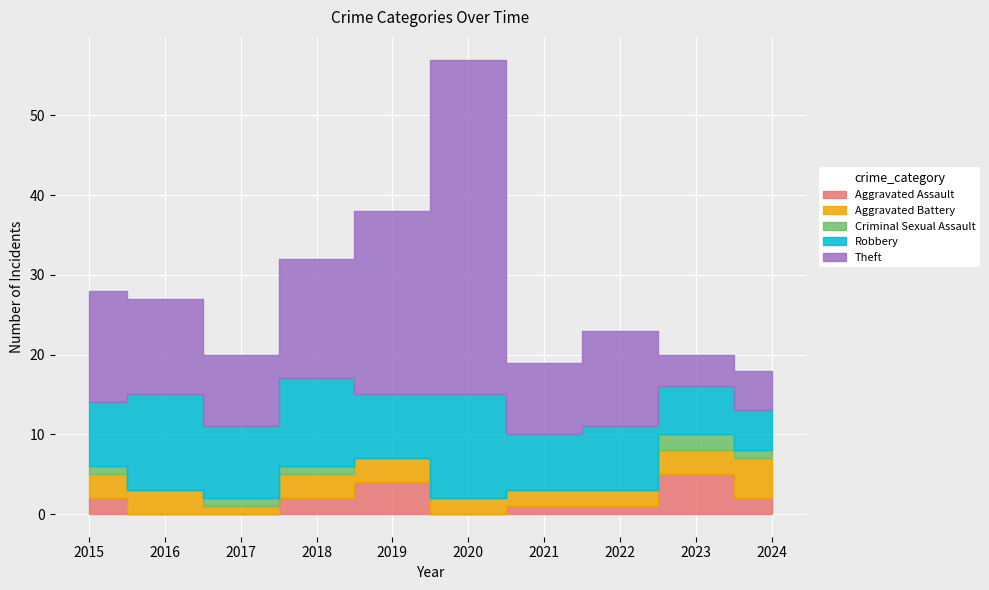

At how many categories does at least one series exceed 15?

2